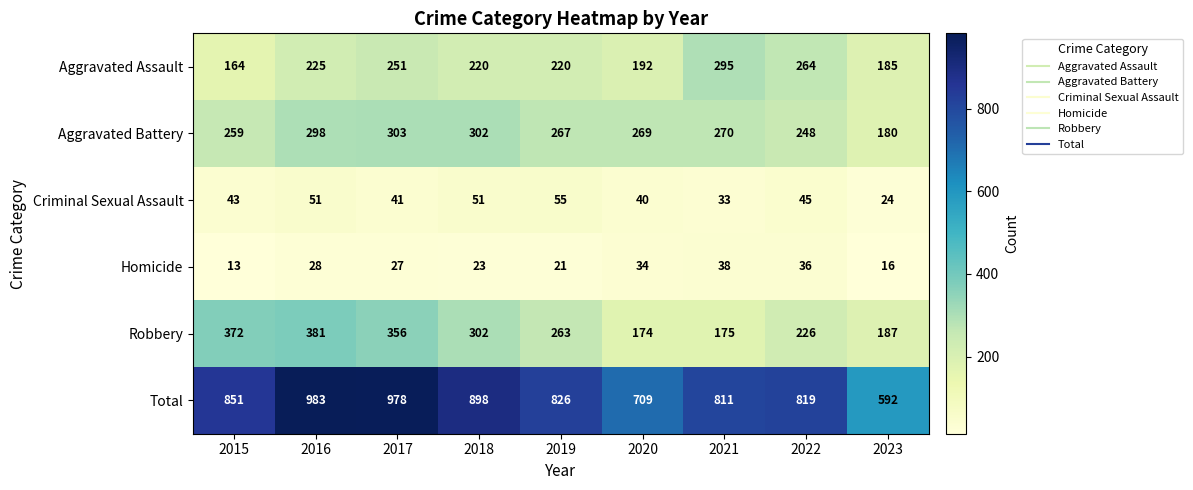

Read the Aggravated Battery value at 2017, to the nearest 10.

300